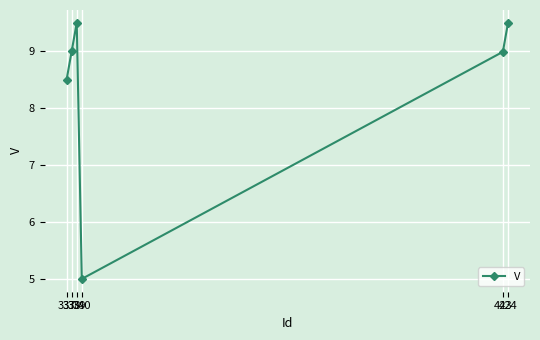

Reading left to right, list all the values displayed in this chart.

8.5	9.0	9.5	5.0	9.0	9.5